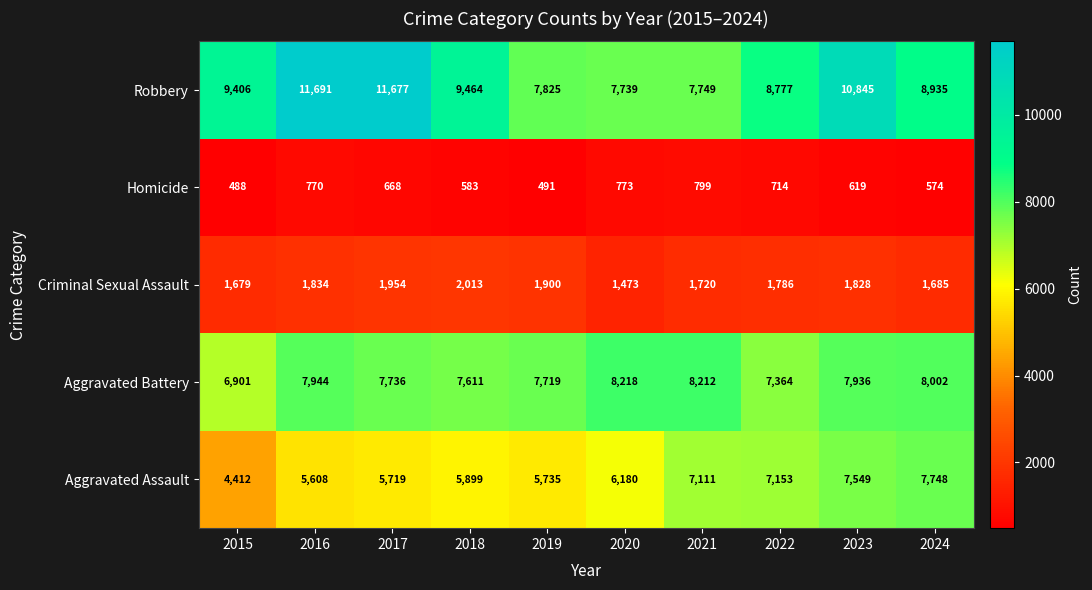

List the series in order of their peak value, highest first.

Robbery, Aggravated Battery, Aggravated Assault, Criminal Sexual Assault, Homicide